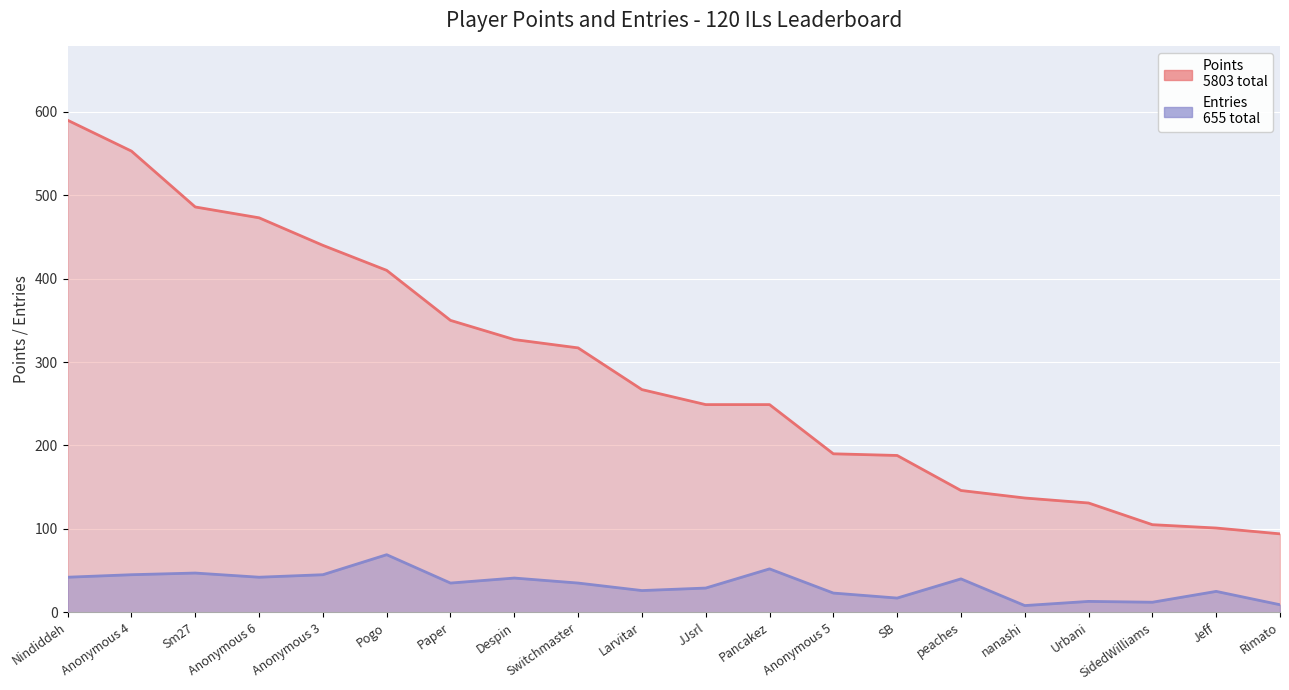

Between peaches and Switchmaster, which is larger?

Switchmaster